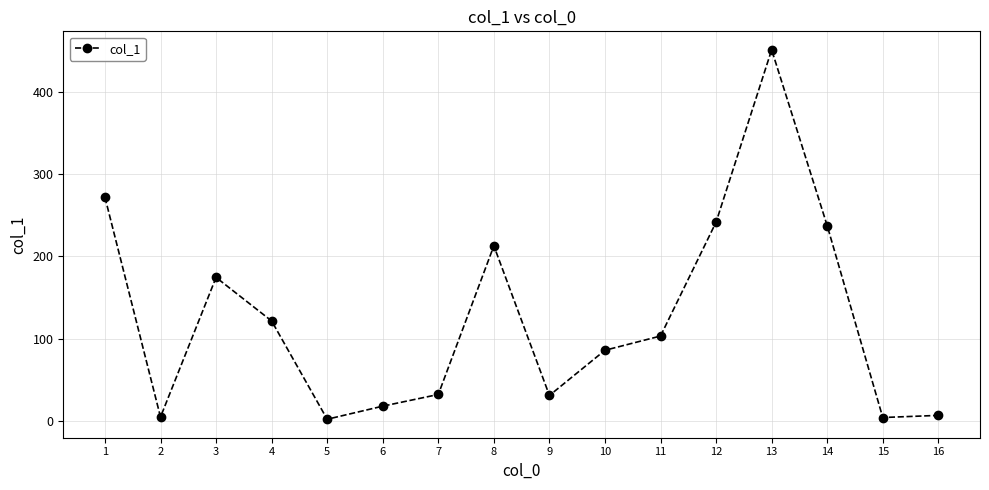

What is the sum of the values at 10 and 16?

92.5